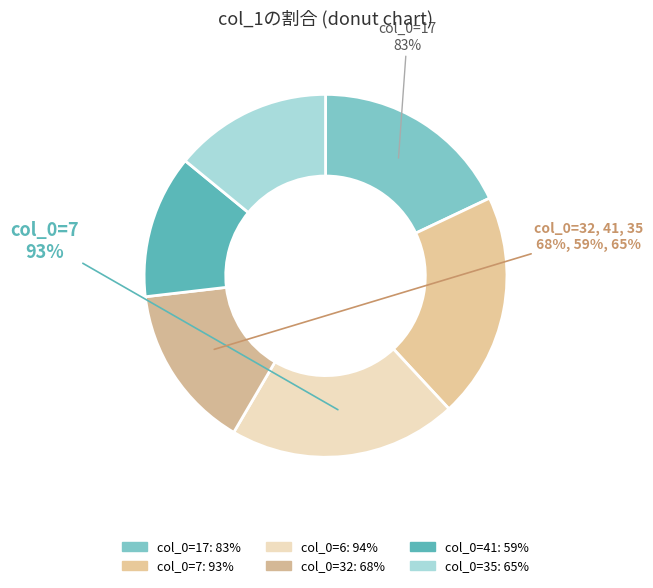

Which slice is the largest?

6